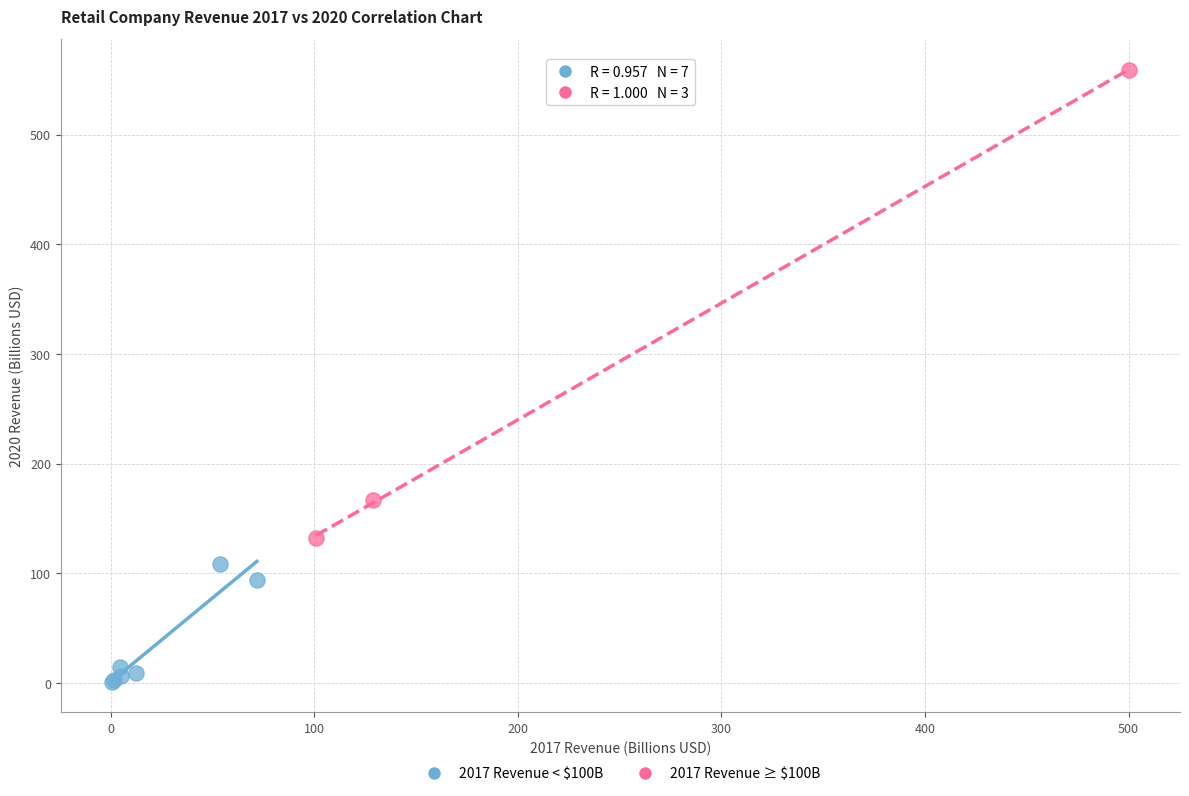

Which series reaches the minimum Y coordinate?

2017 Revenue < $100B